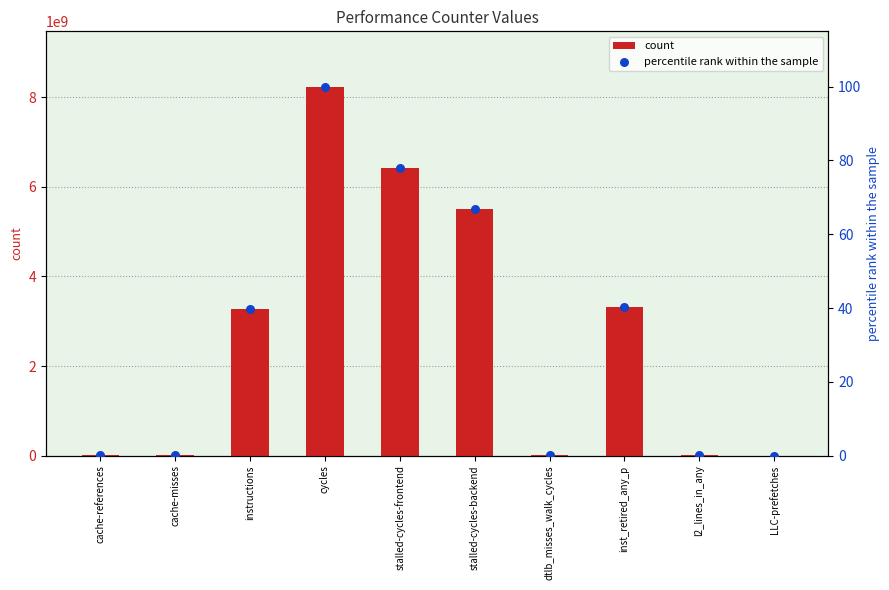

Which series contains the highest Y value?

count